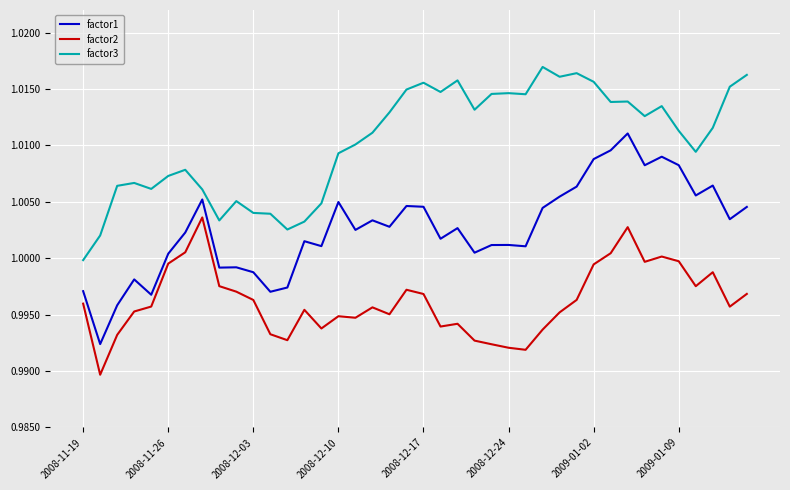

True or false: factor3 and factor1 intersect in this chart.

False